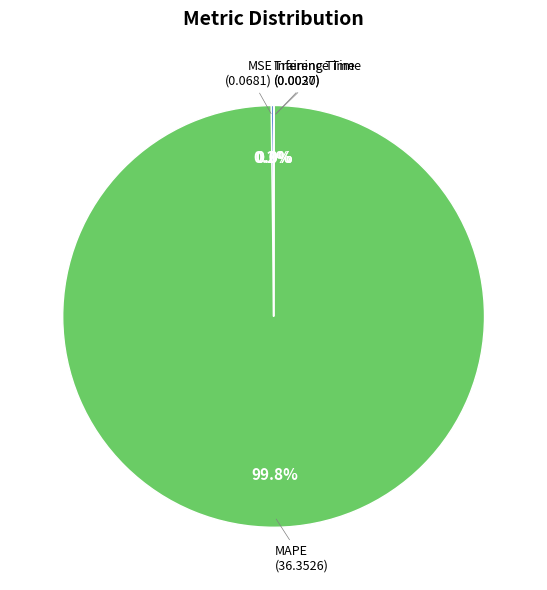

Does any single category account for the majority?

Yes